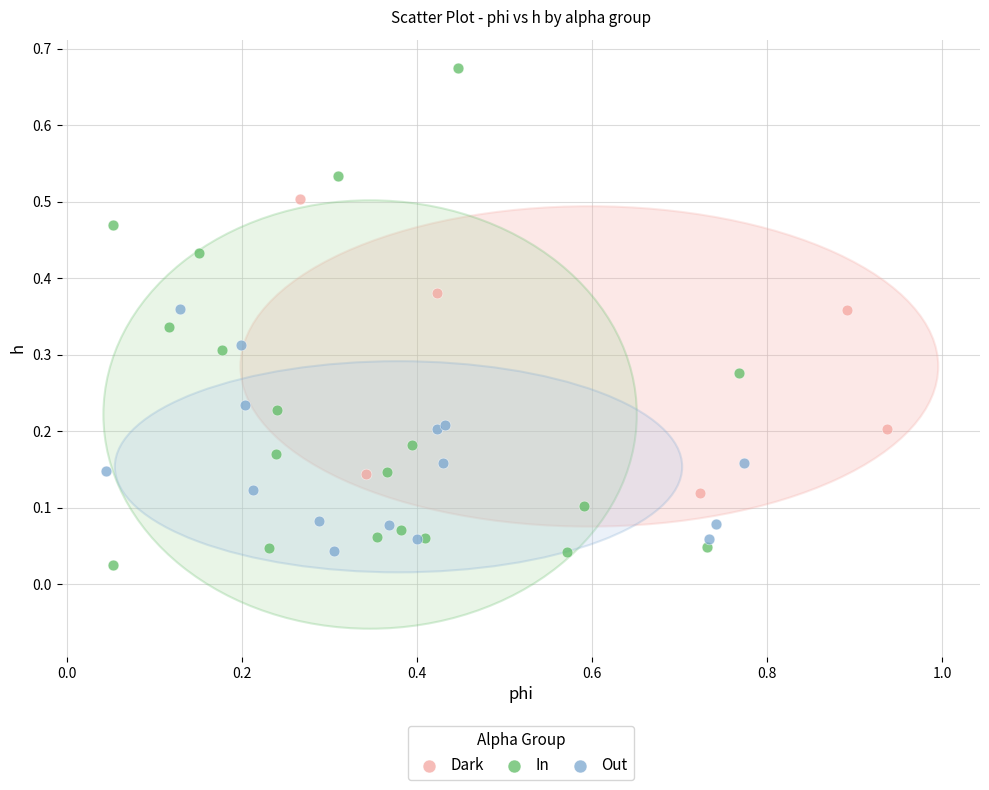

Which series has the largest Y range (max minus min)?

In